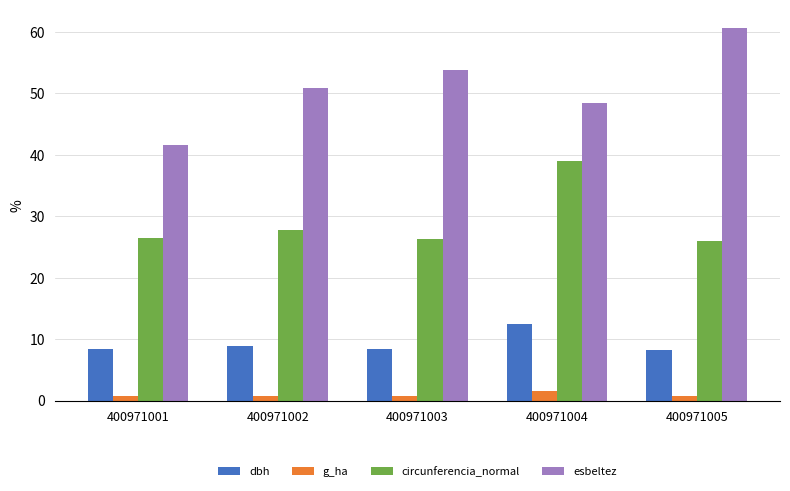

What is the value of the g_ha bar at the 2nd from the left?

0.8